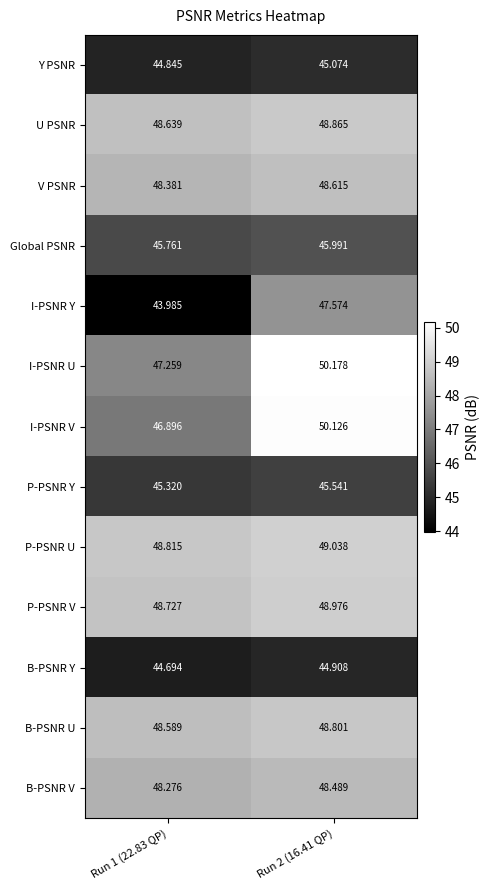

How many distinct data groups are displayed?

13